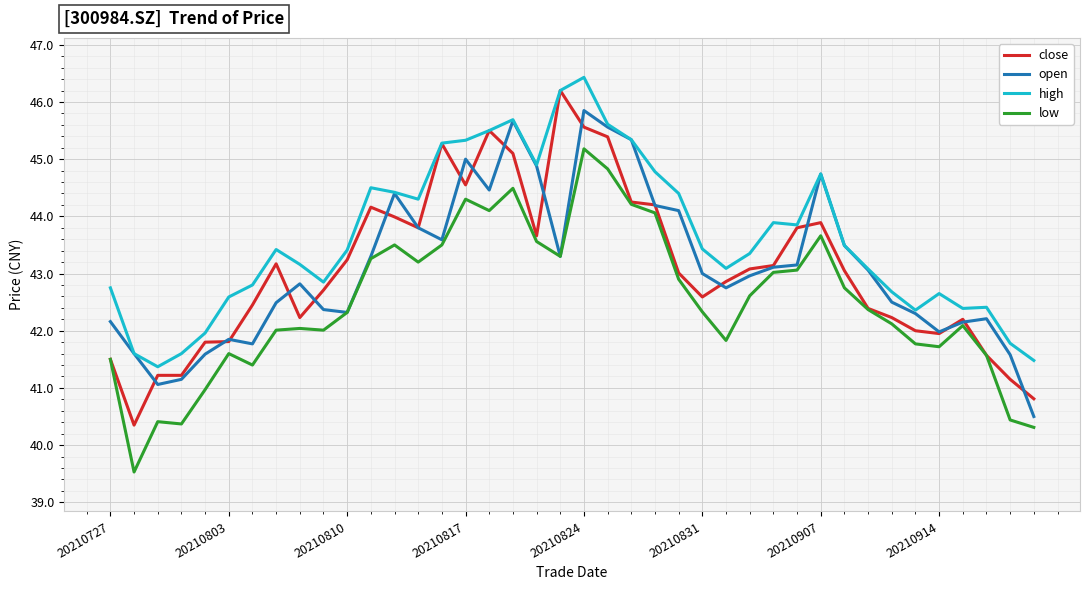

How many lines are shown in the chart?

4